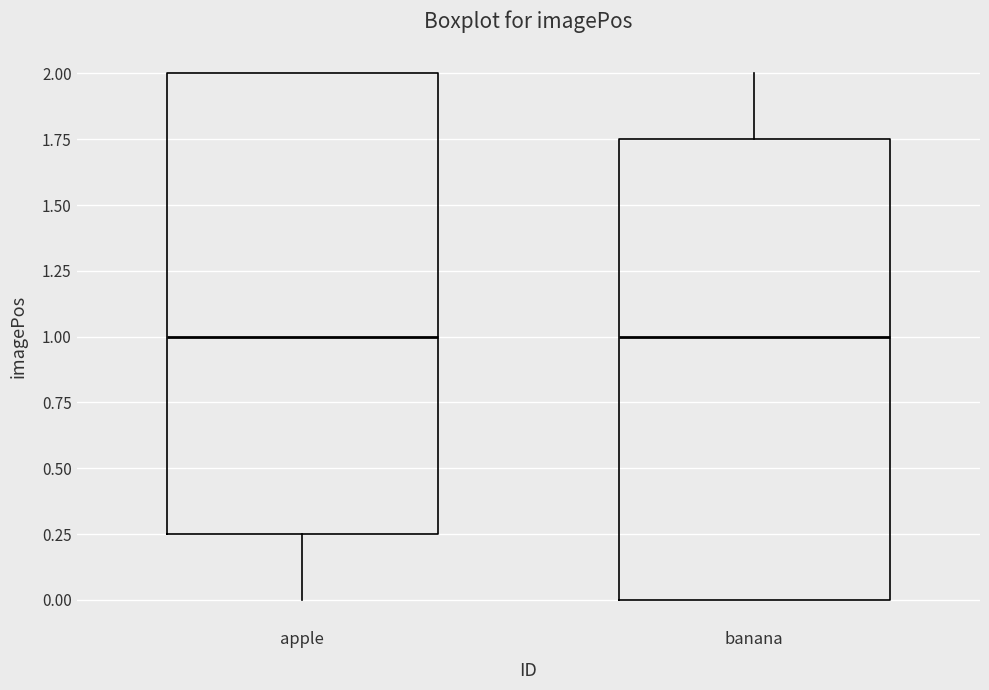

Where is the upper edge of the box for banana on the y-axis? The values are not printed on the chart, so give them approximately, as read against the axis.

1.75